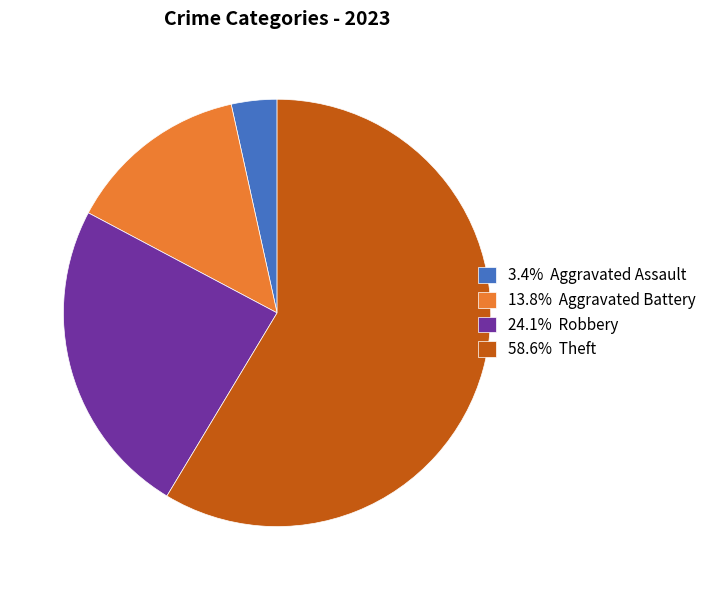

What is the ratio of the value at 13.8% Aggravated Battery to the value at 3.4% Aggravated Assault?

4.0